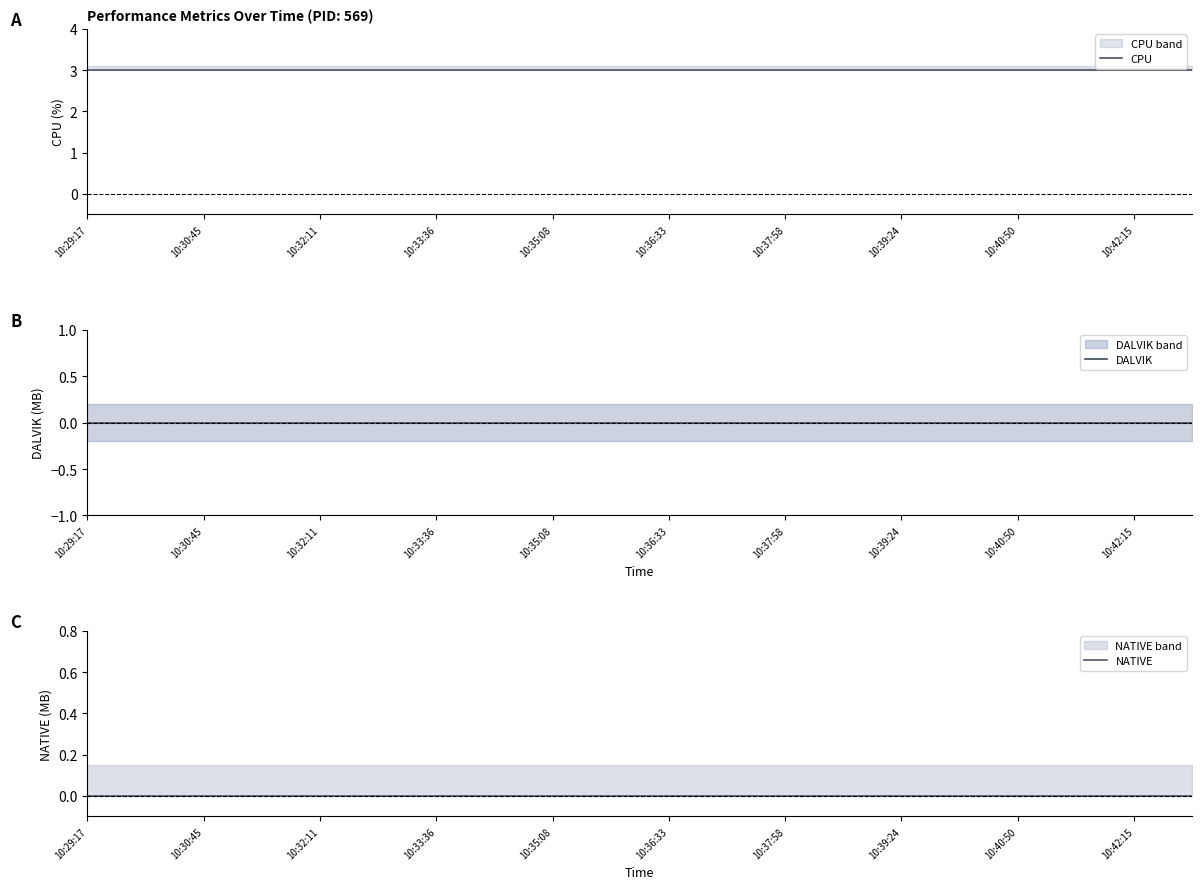

What is the difference between the highest and lowest values at 11?

3